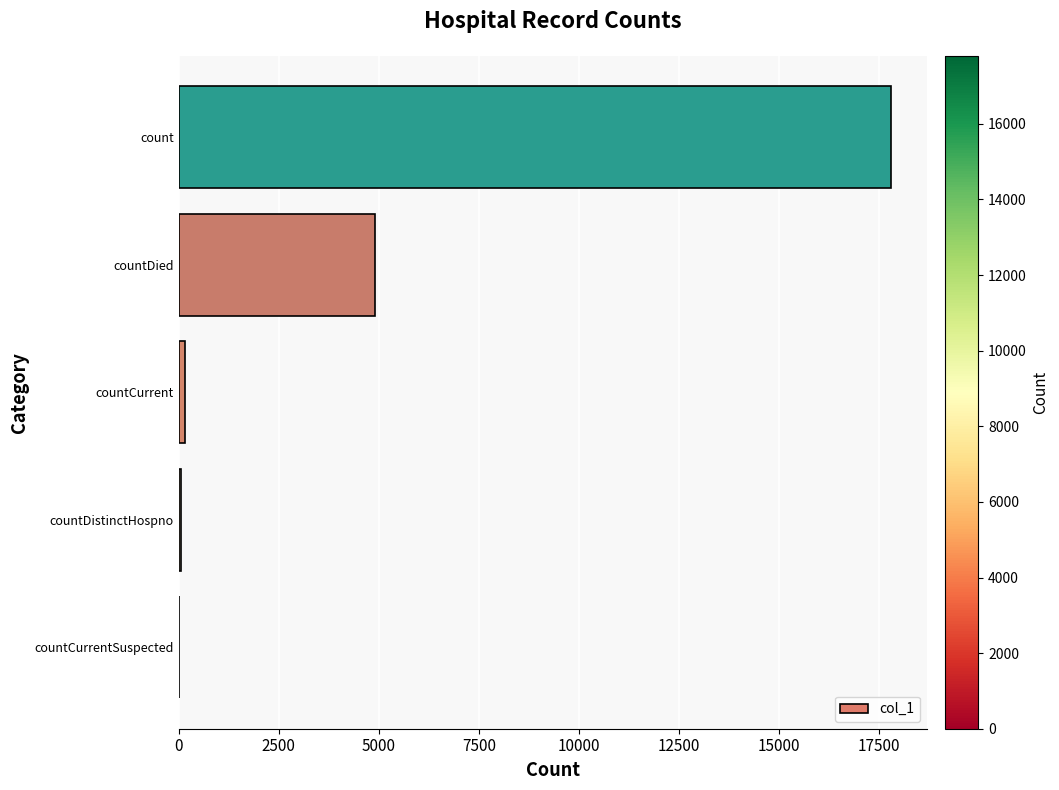

What is the sum of all values?

22928